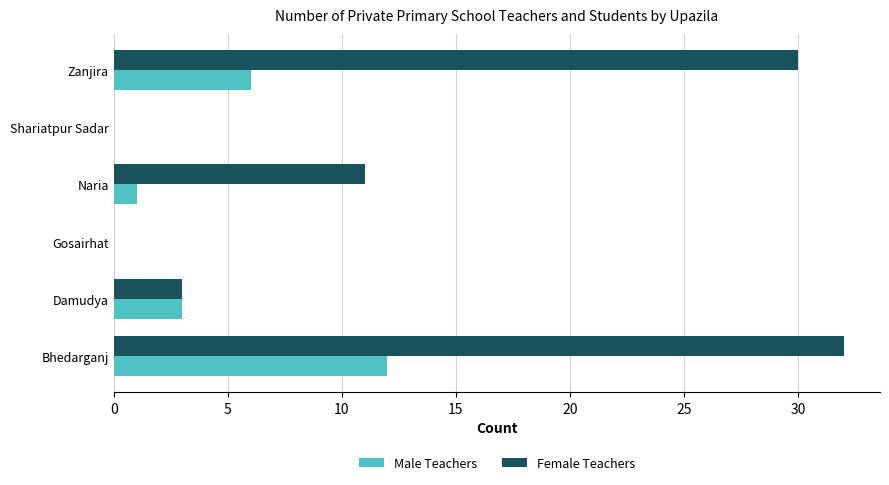

What is the sum of the Female Teachers values at Shariatpur Sadar and Damudya?

3